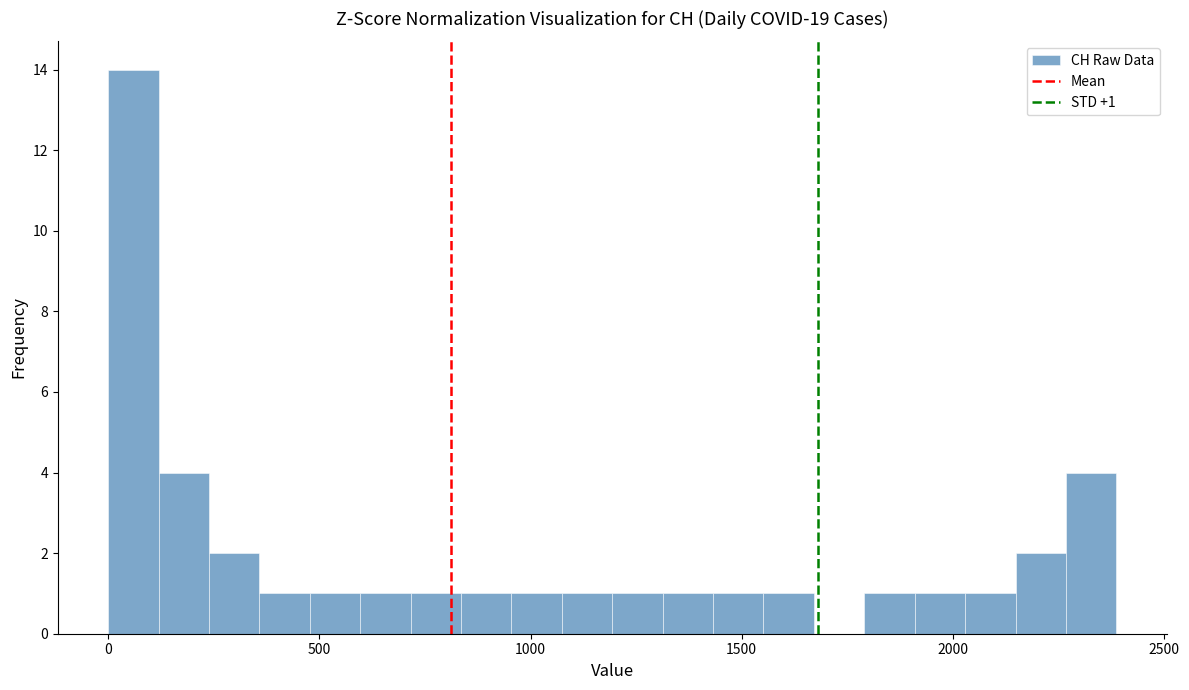

Around what value on the x-axis is the tallest bar? Give the approximate position of its centre, as read against the axis.

50